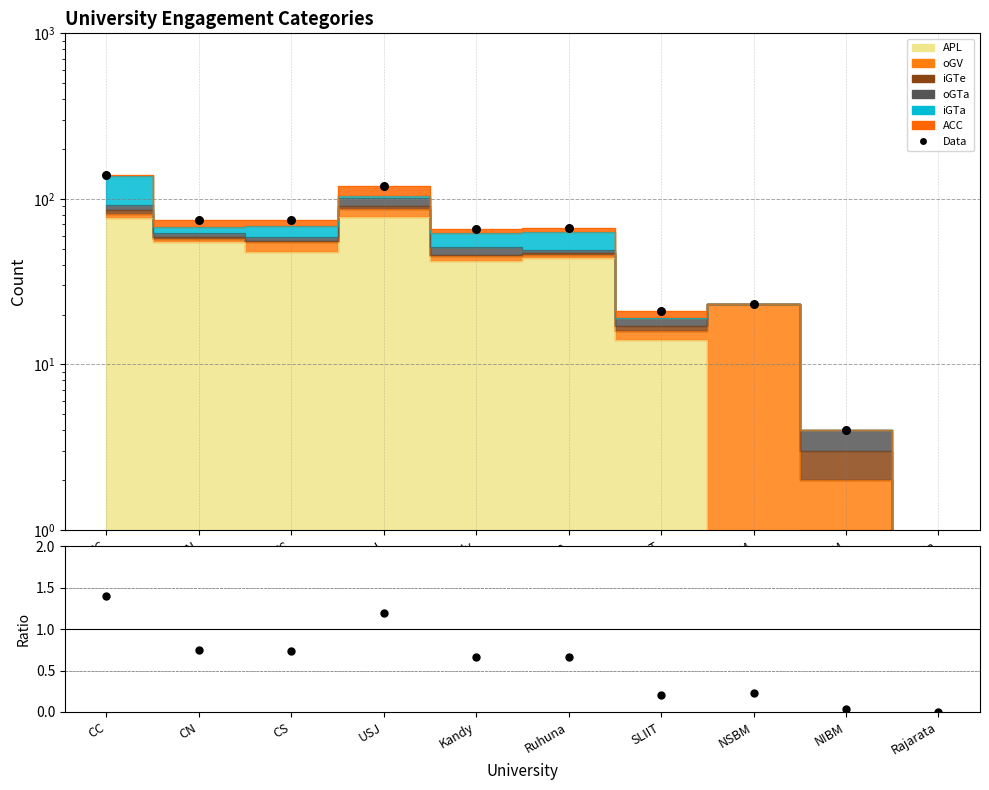

What is the total value across all series at CS?

74.7